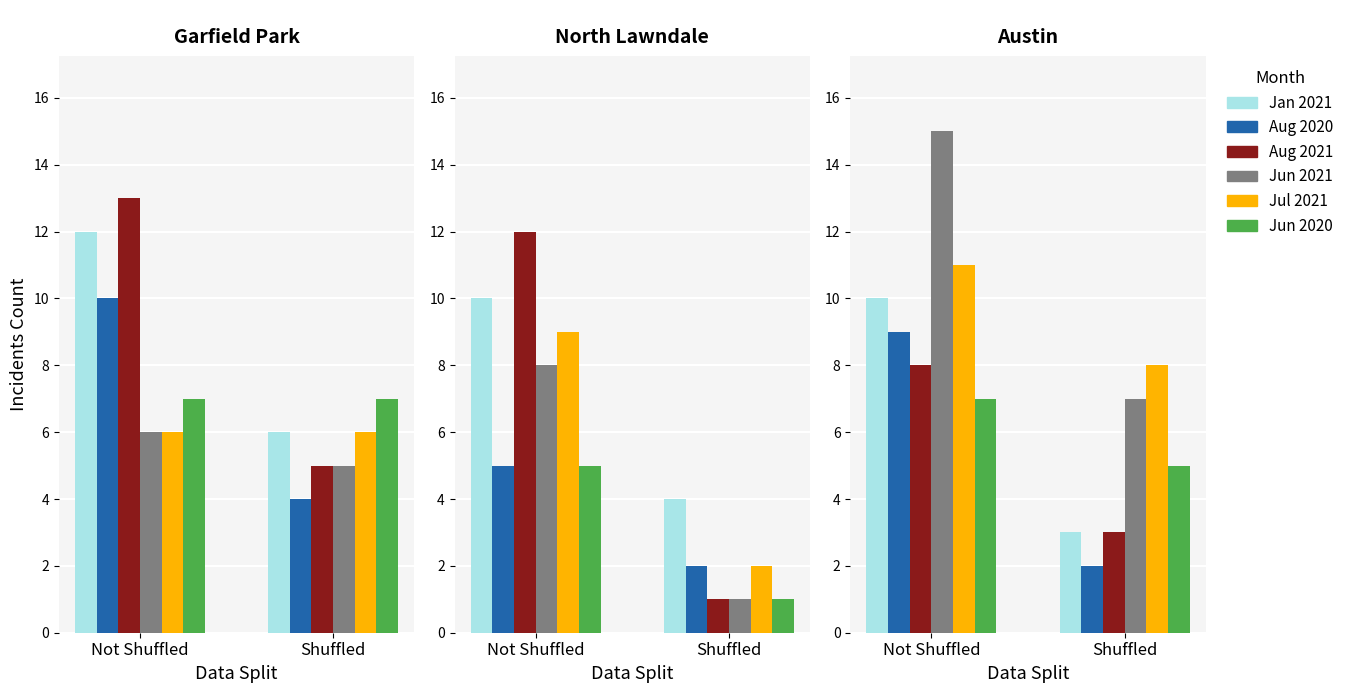

What is the value of the August 2021 bar at the 12th from the left?

5